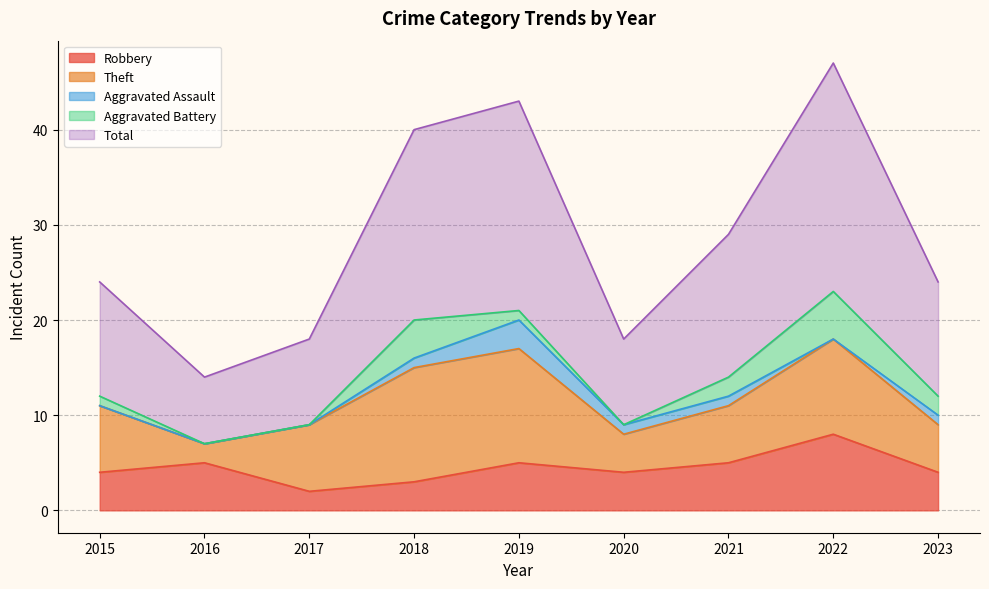

Reading right to left, what are all the values shown in this chart?

Robbery: 2023=4	2022=8	2021=5	2020=4	2019=5	2018=3	2017=2	2016=5	2015=4
Theft: 2023=5	2022=10	2021=6	2020=4	2019=12	2018=12	2017=7	2016=2	2015=7
Aggravated Assault: 2023=1	2022=0	2021=1	2020=1	2019=3	2018=1	2017=0	2016=0	2015=0
Aggravated Battery: 2023=2	2022=5	2021=2	2020=0	2019=1	2018=4	2017=0	2016=0	2015=1
Total: 2023=12	2022=24	2021=15	2020=9	2019=22	2018=20	2017=9	2016=7	2015=12